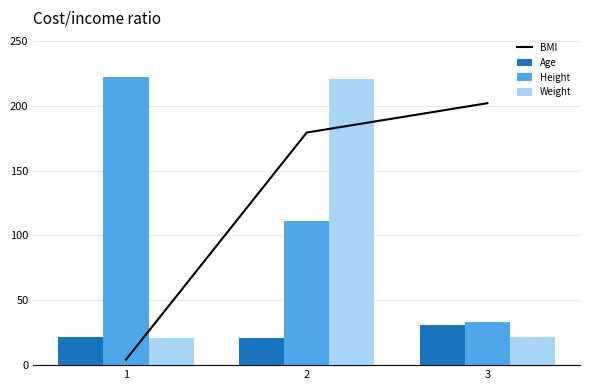

What is the highest value of the BMI series?

202.0